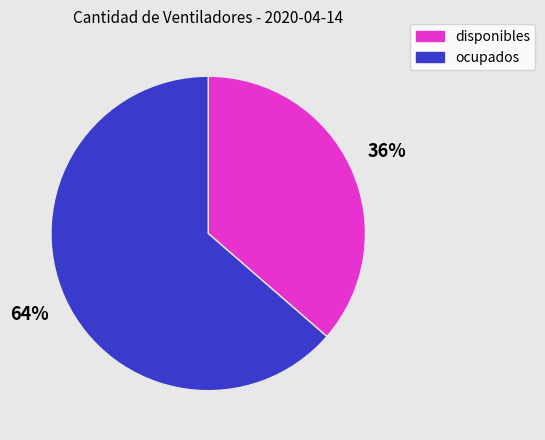

Which category has the biggest portion of the pie?

ocupados